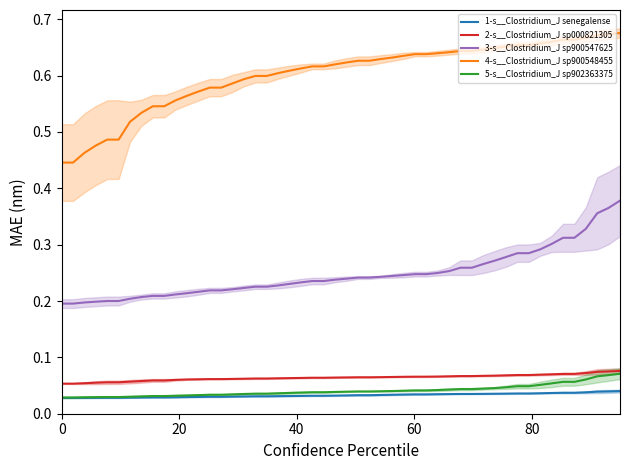

True or false: 5-s__Clostridium_J sp902363375 and 3-s__Clostridium_J sp900547625 intersect in this chart.

False